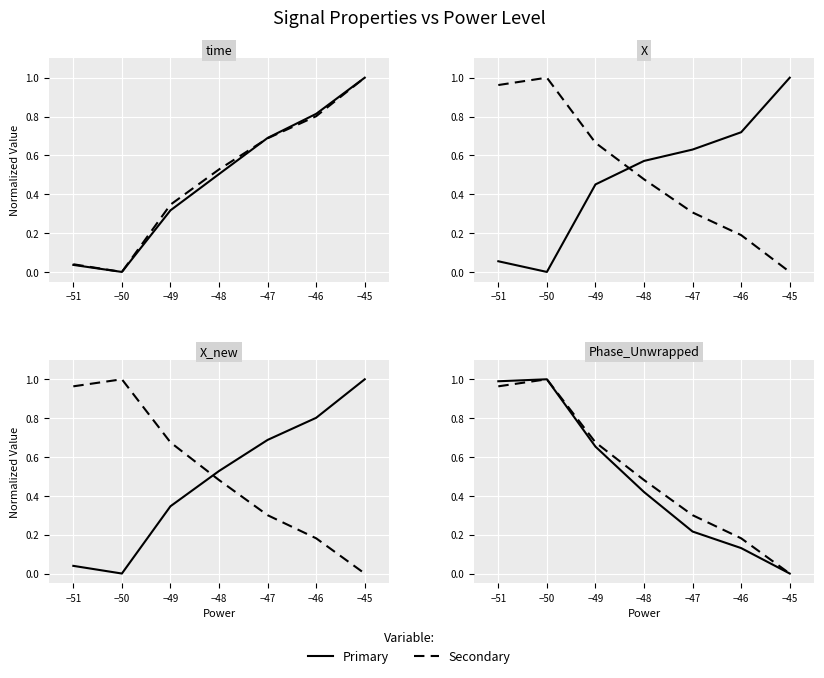

Which series has the largest range (max minus min)?

time